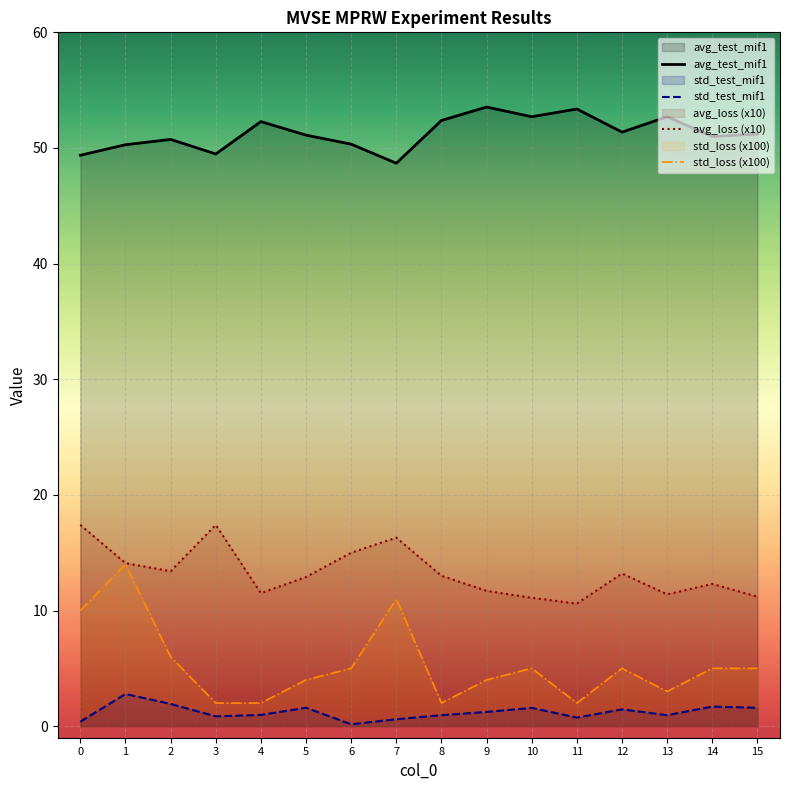

Which series has the widest spread of values?

std_loss (x100)